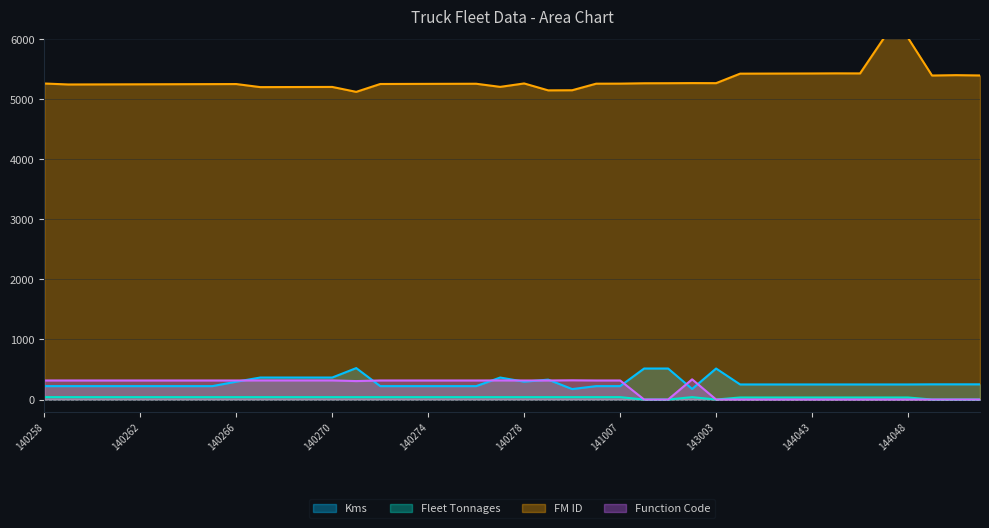

Which series has the largest range (max minus min)?

FM ID